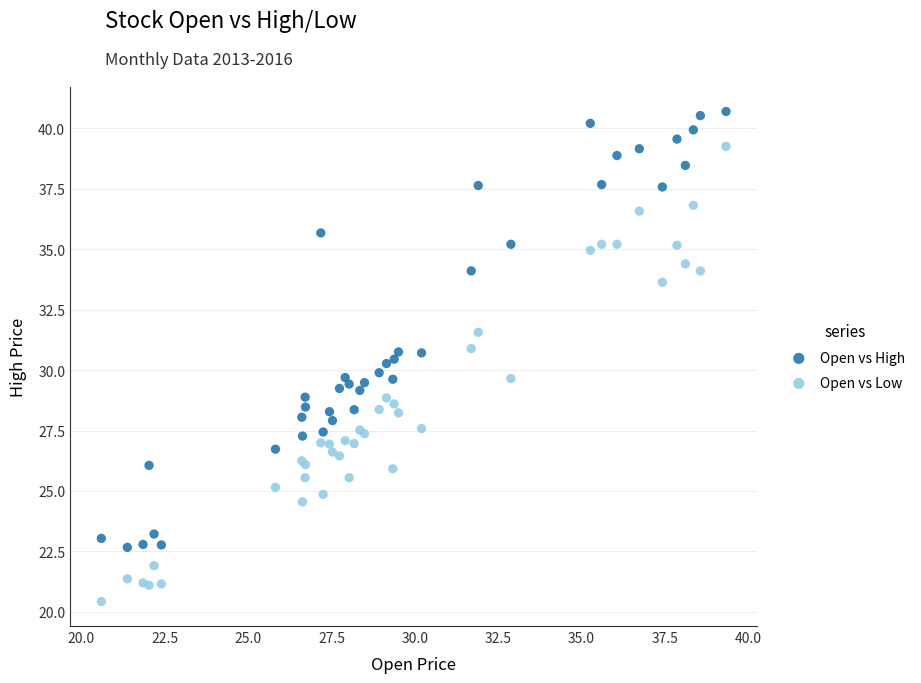

Which series contains the highest Y value?

Open vs High